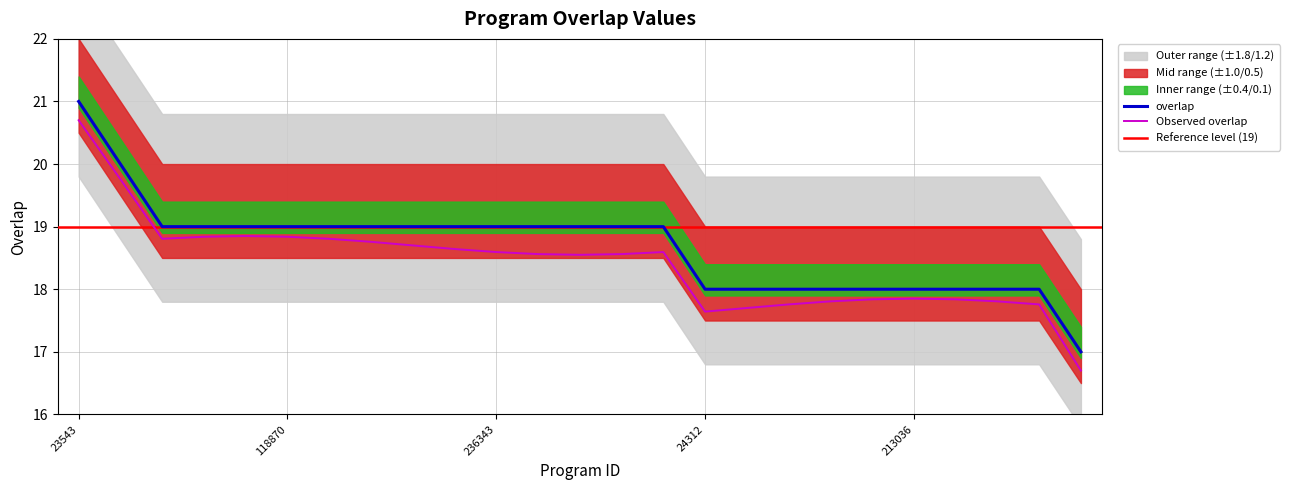

Reading left to right, transcribe all the data shown in this chart.

21	20	19	19	19	19	19	19	19	19	19	19	19	19	19	18	18	18	18	18	18	18	18	18	17